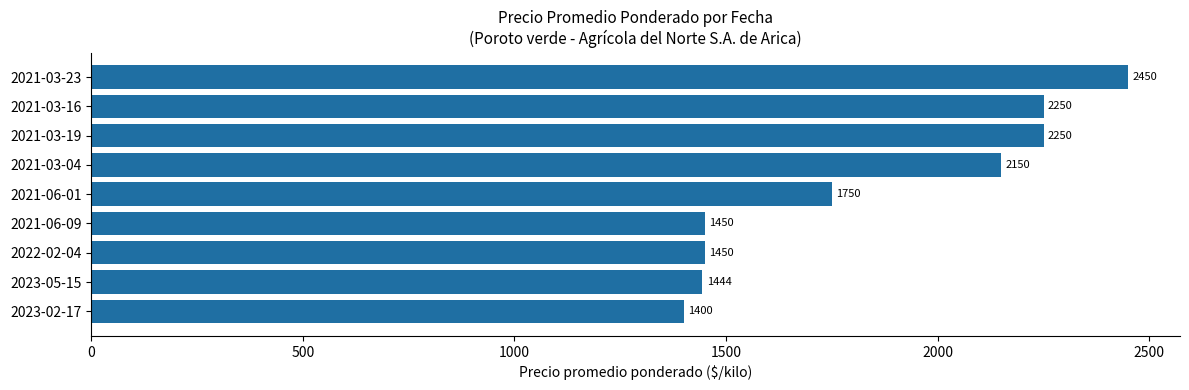

The value at 2021-06-09 is 638. True or false?

False